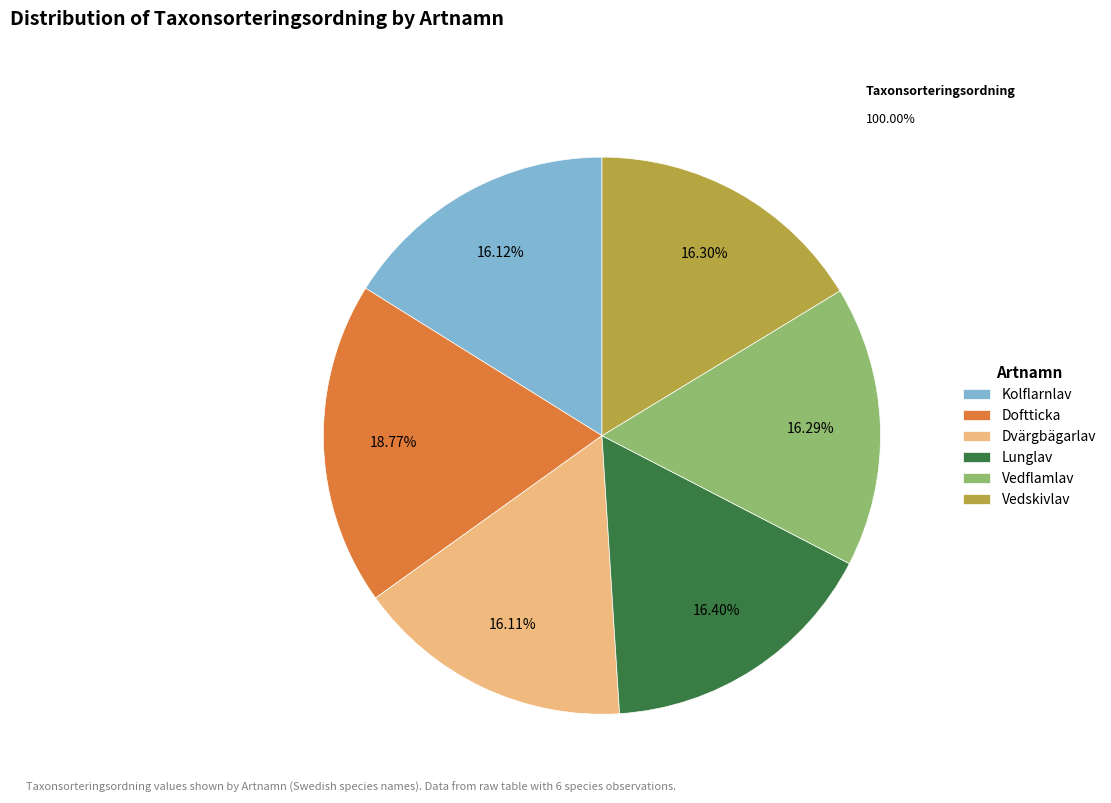

True or false: Vedskivlav accounts for 16% of the total.

True